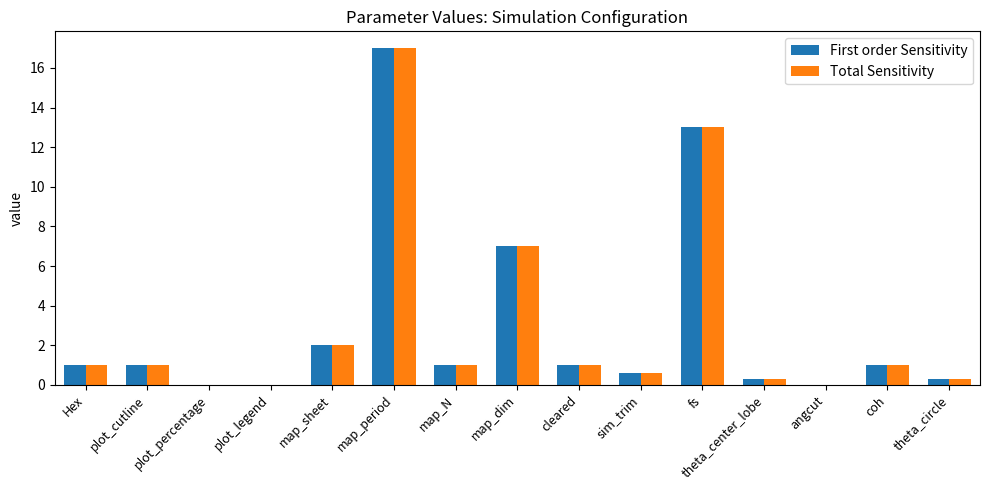

Reading left to right, what are all the values shown in this chart?

First order Sensitivity: 1.0	1.0	0.0	0.0	2.0	17.0	1.0	7.0	1.0	0.6	13.0	0.3	0.0	1.0	0.3
Total Sensitivity: 1.0	1.0	0.0	0.0	2.0	17.0	1.0	7.0	1.0	0.6	13.0	0.3	0.0	1.0	0.3